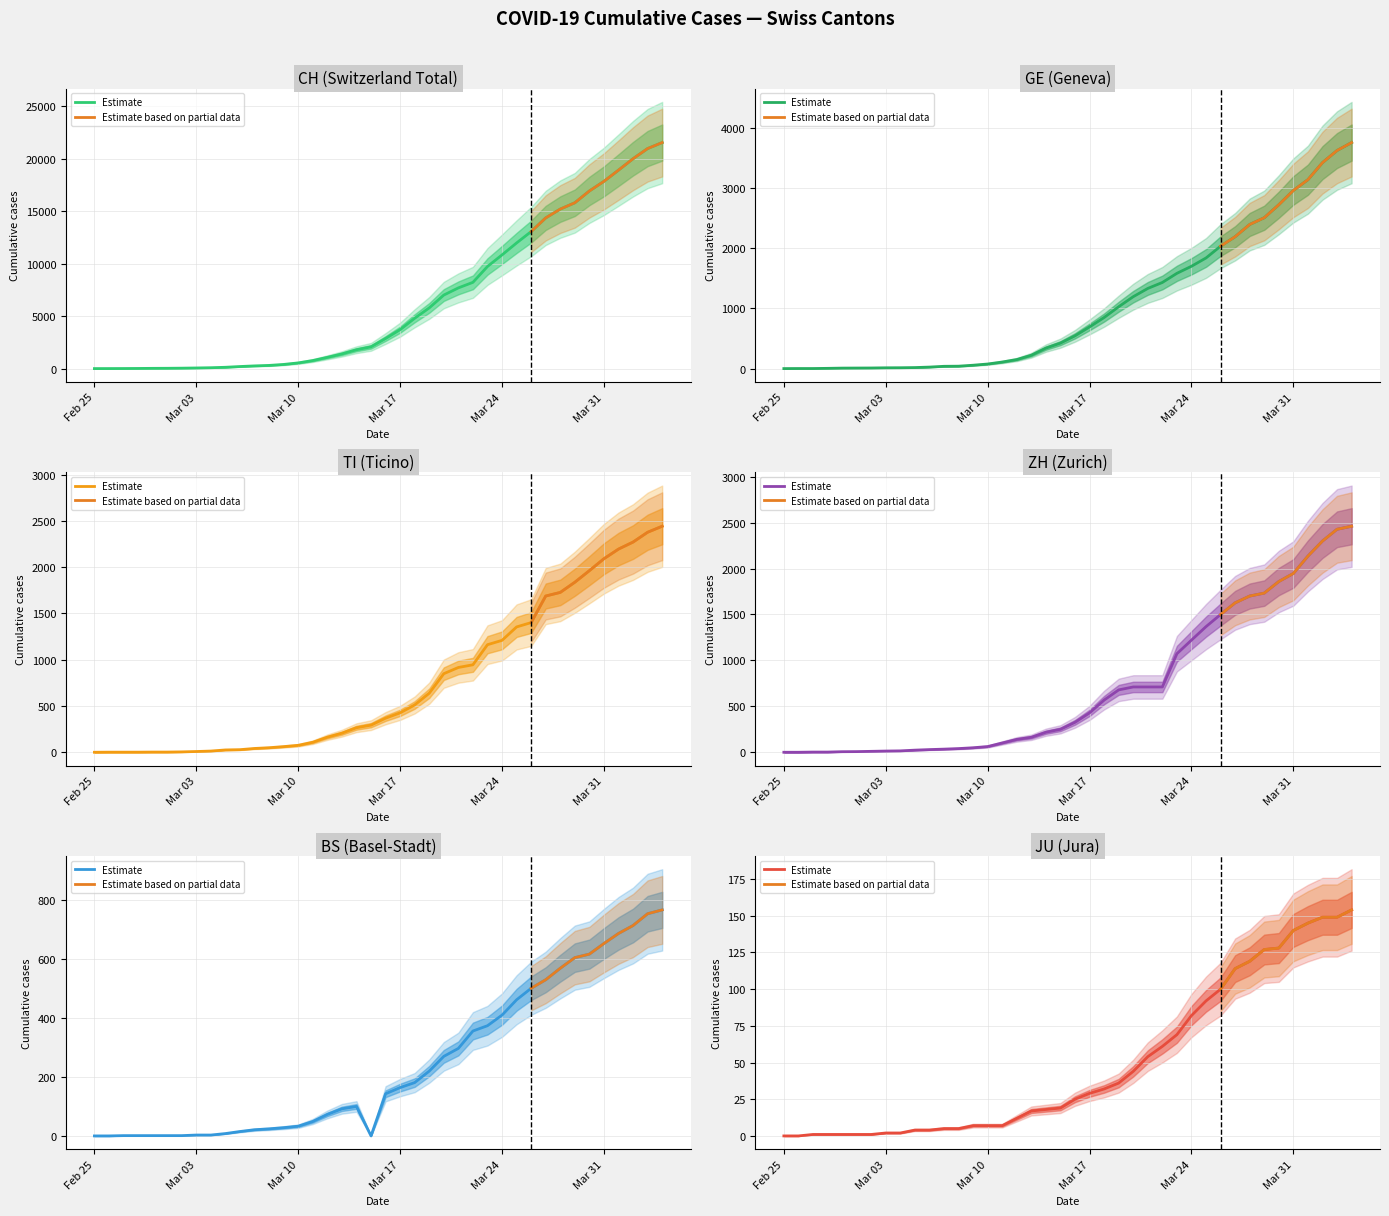

What position from the left is Feb 25?

1